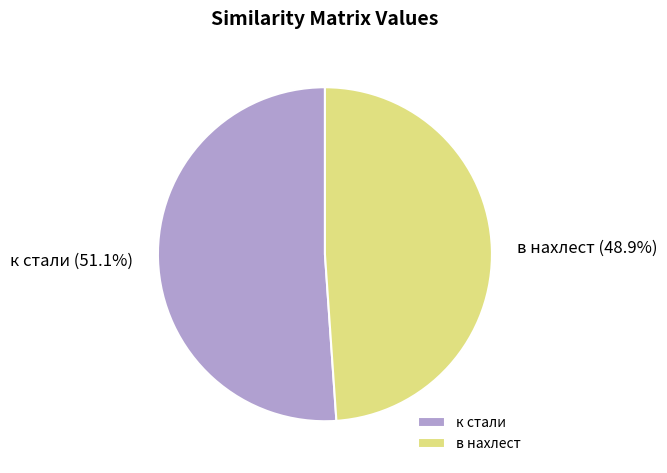

Rank the categories by value from highest to lowest.

к стали, в нахлест